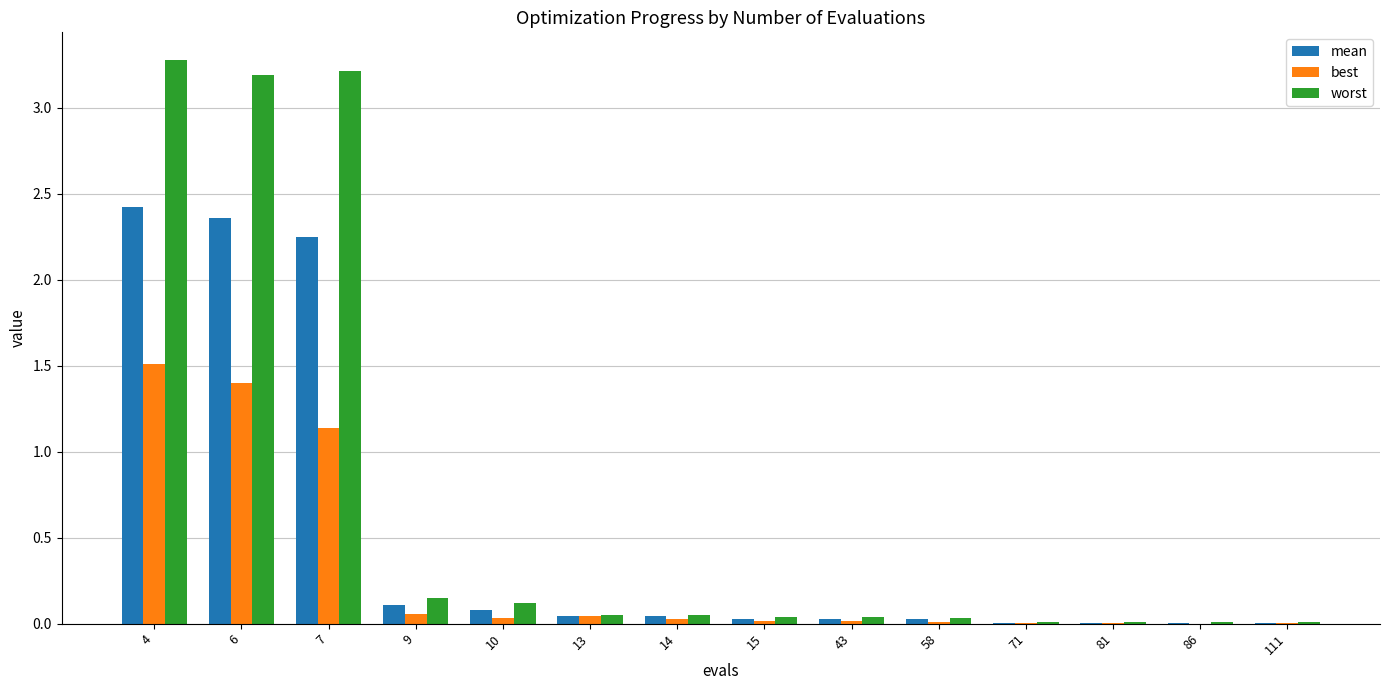

Which series has the largest total across all categories?

worst